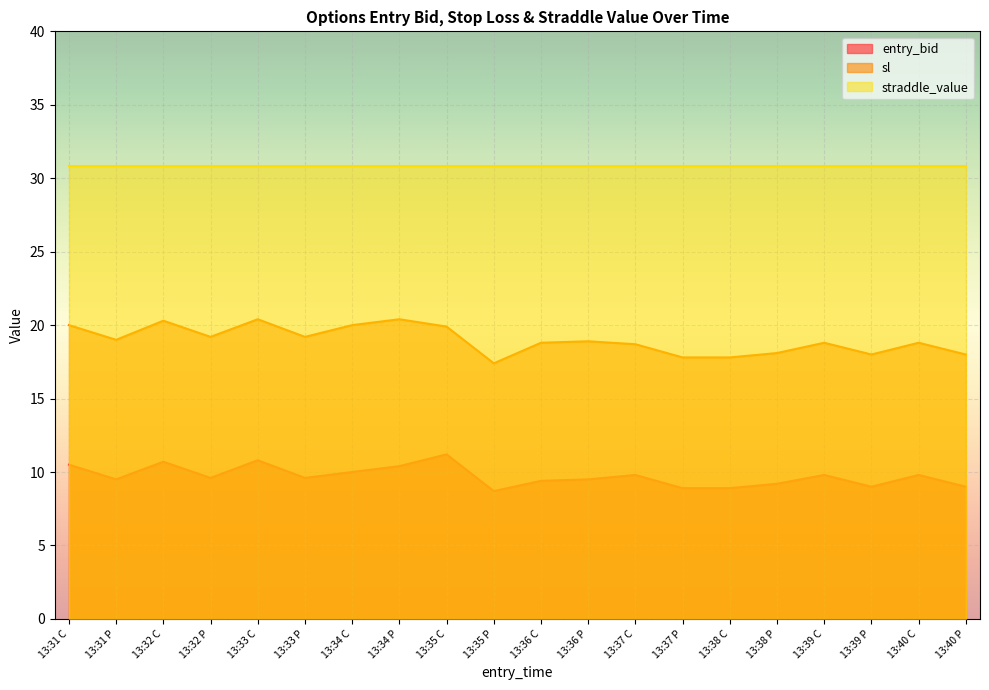

The entry_bid series shows 10.0 at 13:34 C. True or false?

True